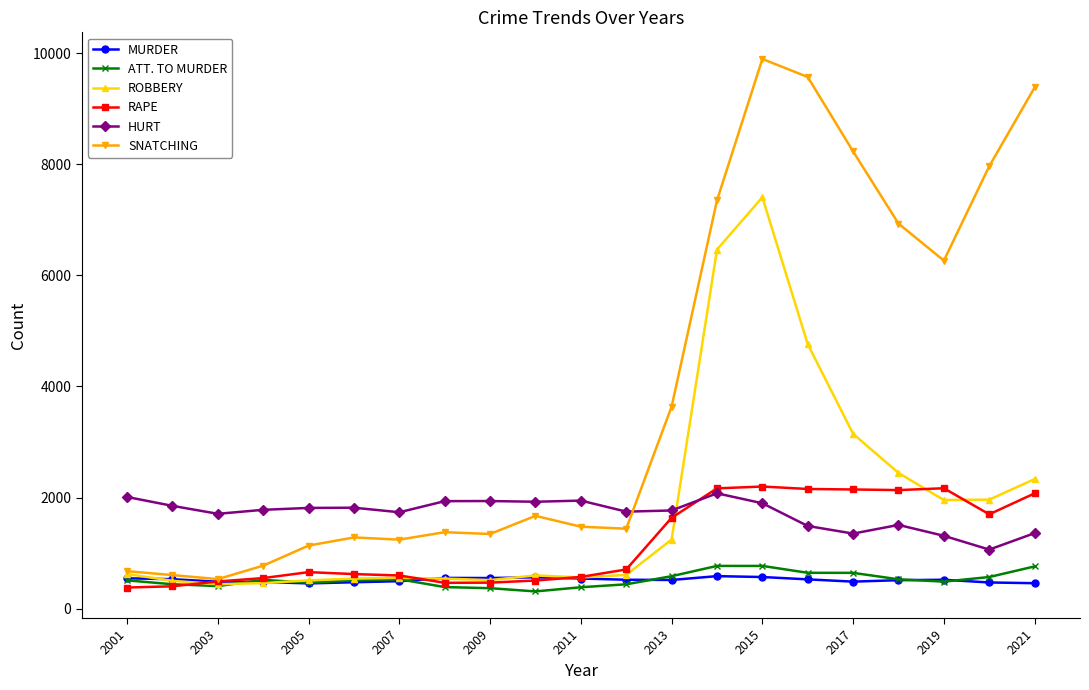

What is the minimum value for MURDER?

455